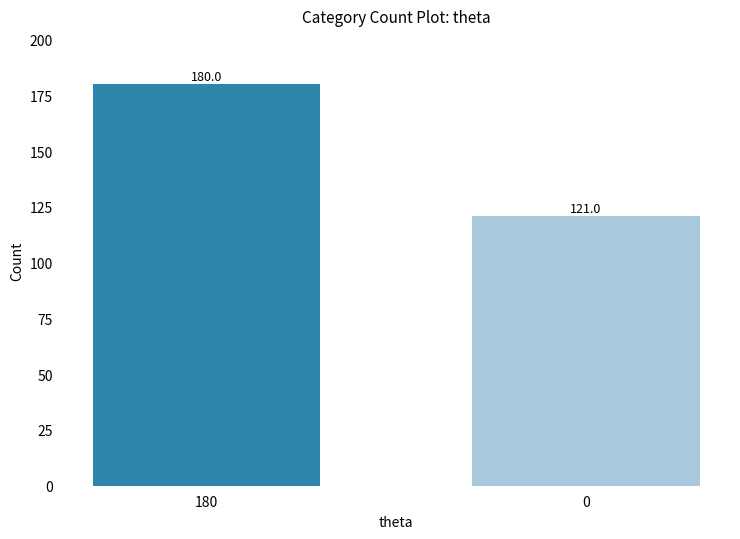

How many bars are there in total?

2